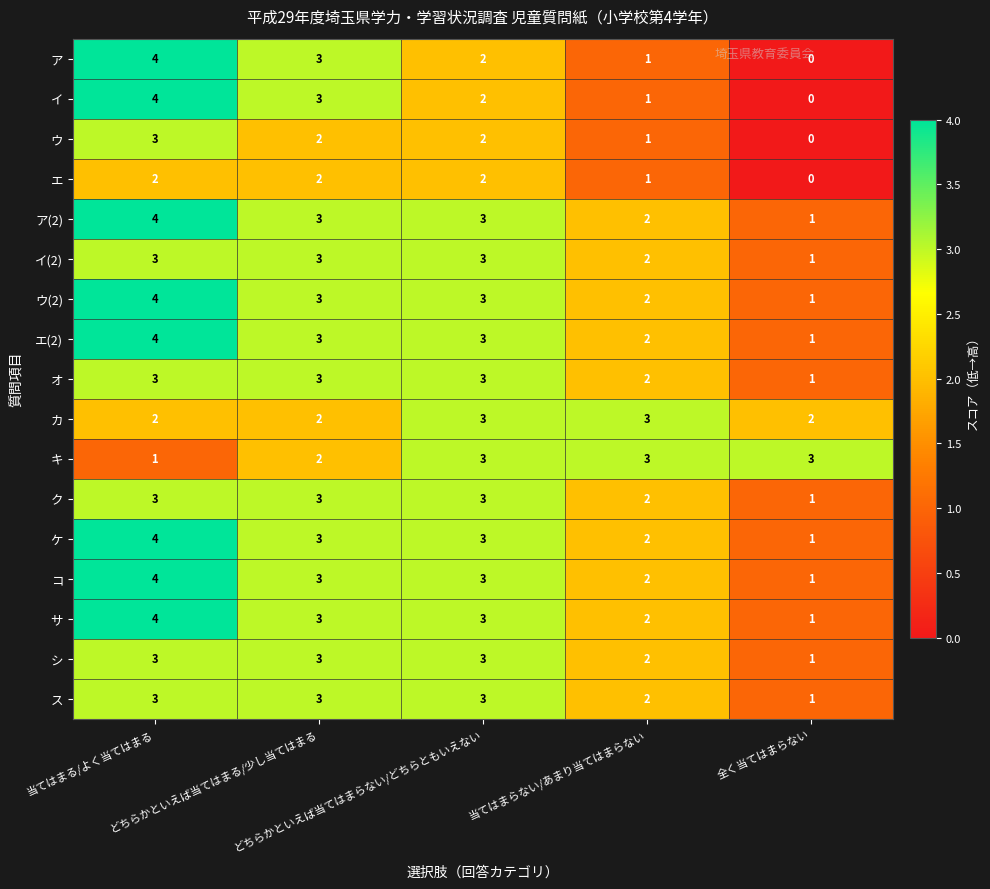

At which category is the sum across all series the highest?

当てはまる/よく当てはまる